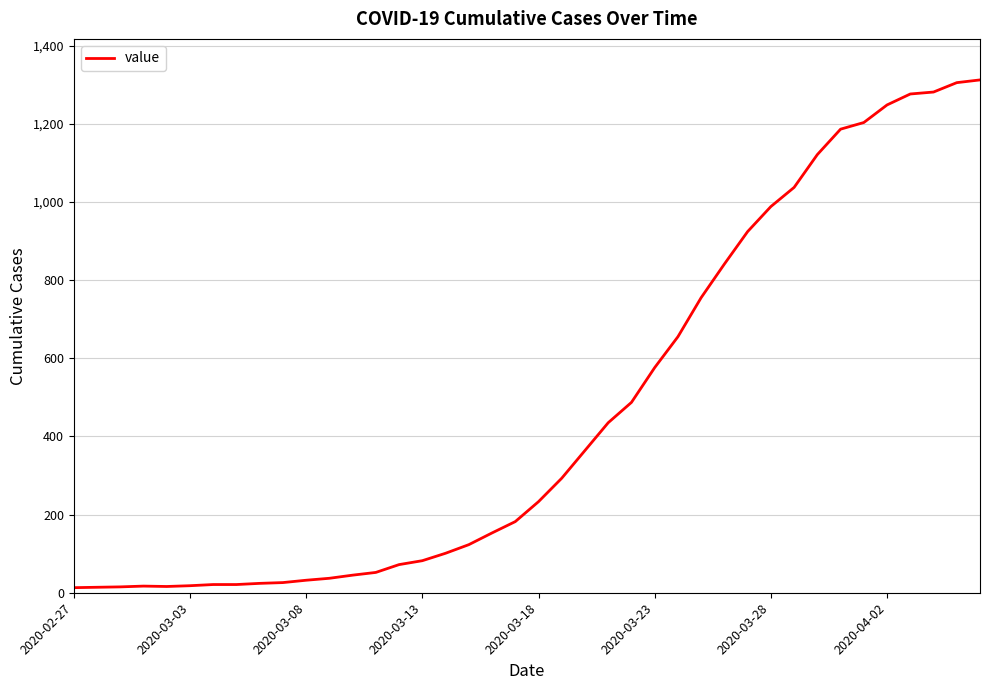

What is the maximum value shown in the chart?

1312